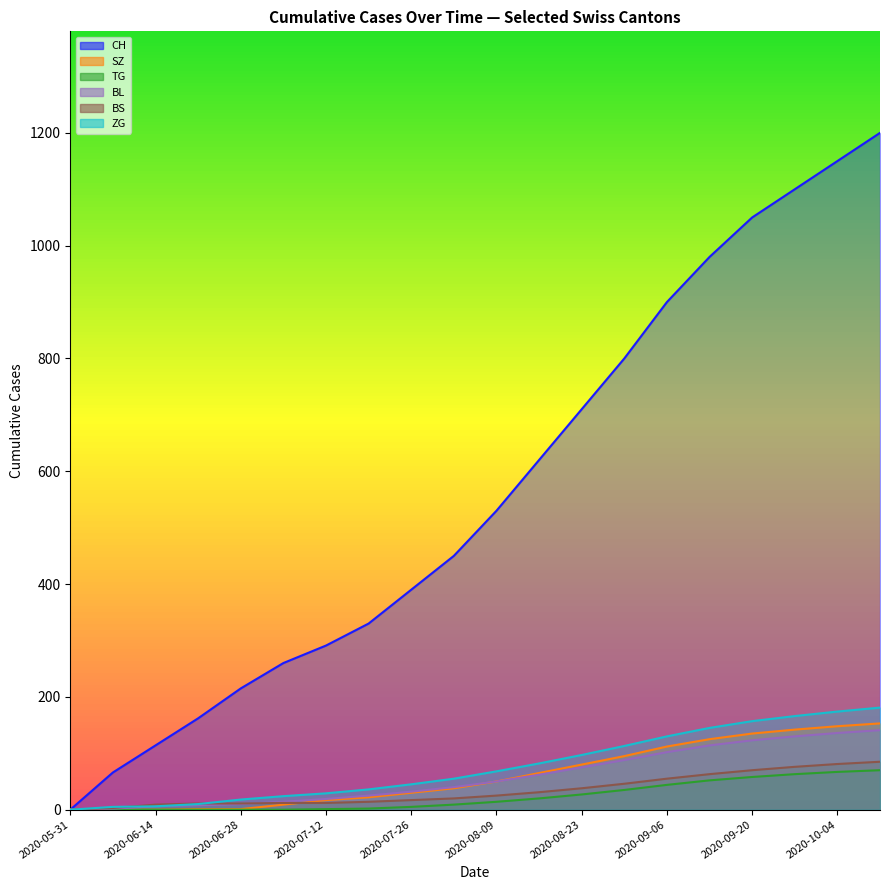

At which label does ZG first exceed 68?

2020-08-16